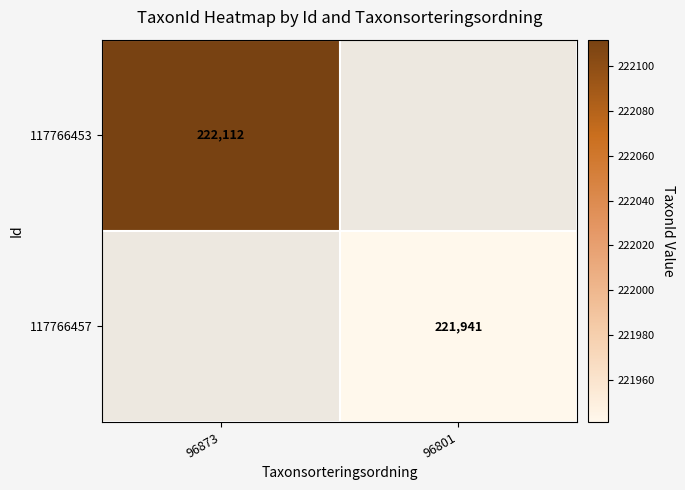

The 117766453 series shows 108939 at 96873. True or false?

False